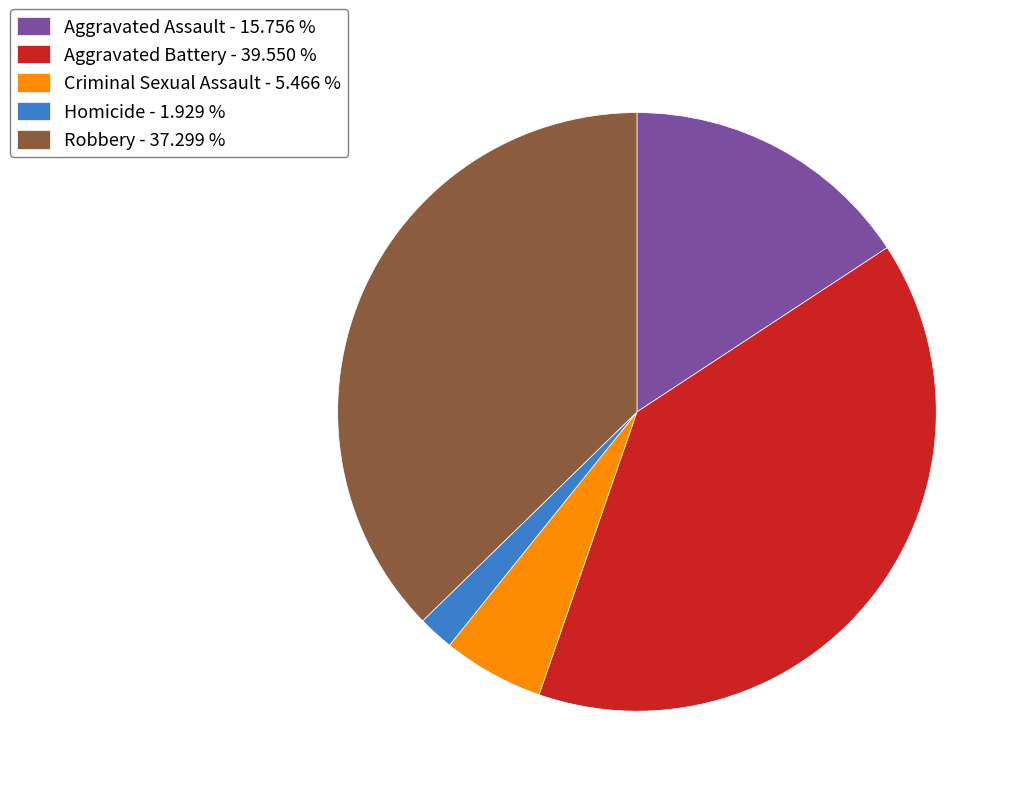

Which slice is the smallest?

Homicide